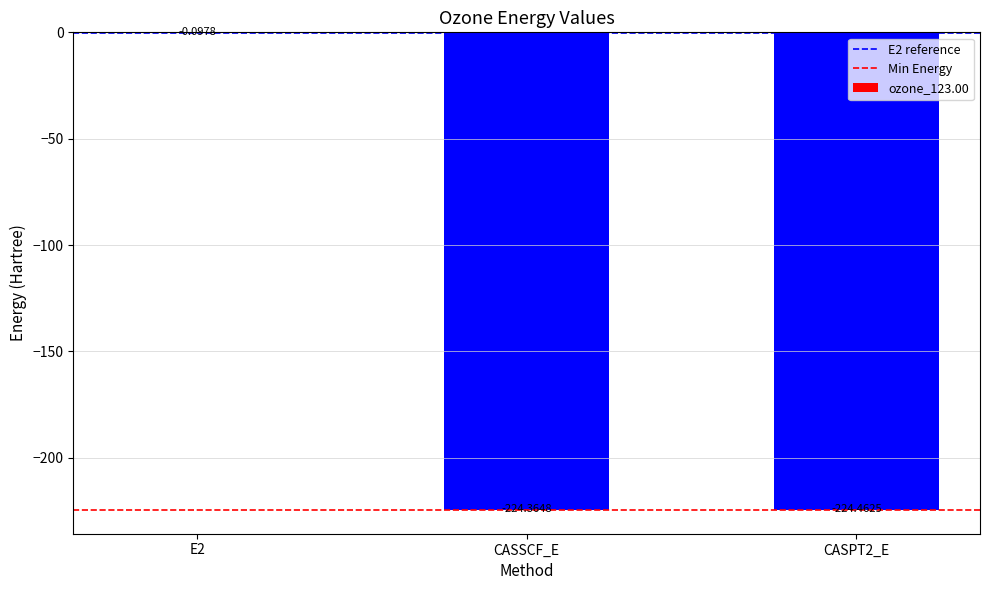

What is the sum of the values at CASPT2_E and CASSCF_E?

-448.8